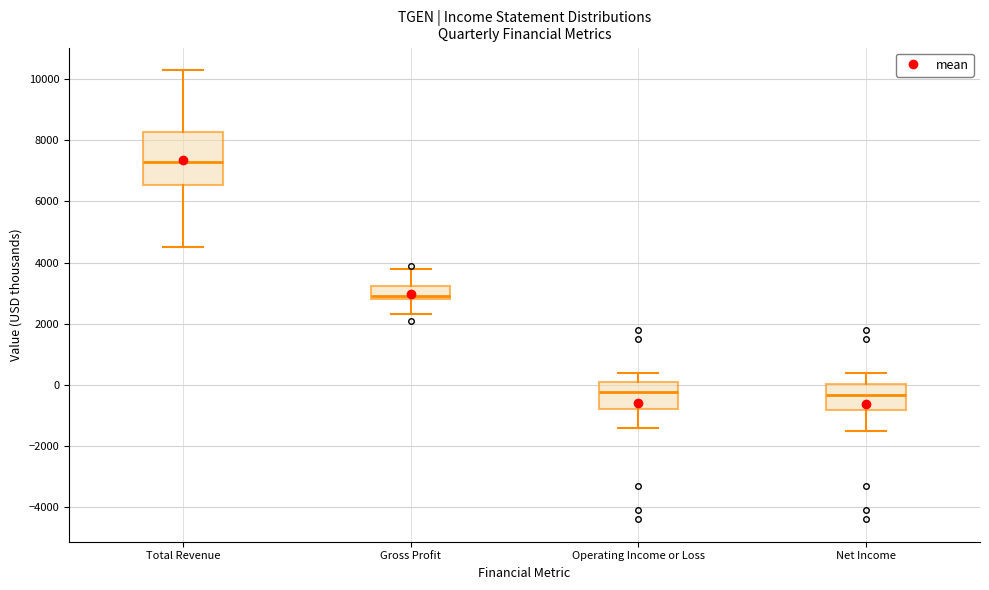

Reading left to right, read every box against the y-axis: the position of its median line, the range the box covers, and the ends of its whiskers. The values are not printed on the chart, so give them approximately, as read against the axis.

Total Revenue: median 7400, box 6600 to 8200, whiskers 4600 to 10400
Gross Profit: median 3000, box 2800 to 3200, whiskers 2400 to 3800
Operating Income or Loss: median -200, box -800 to 200, whiskers -1400 to 400
Net Income: median -400, box -800 to 0, whiskers -1400 to 400